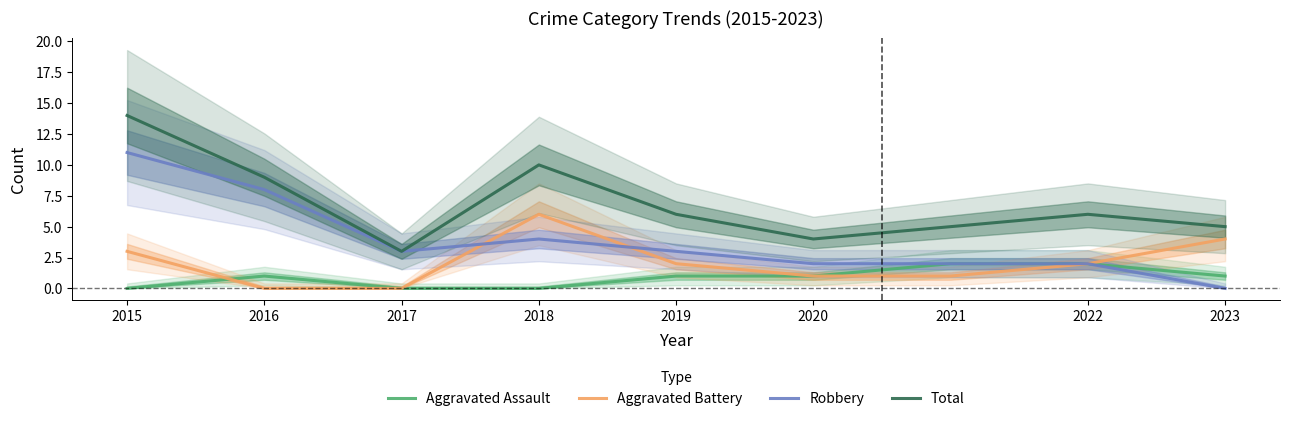

Which series has the largest total across all categories?

Total